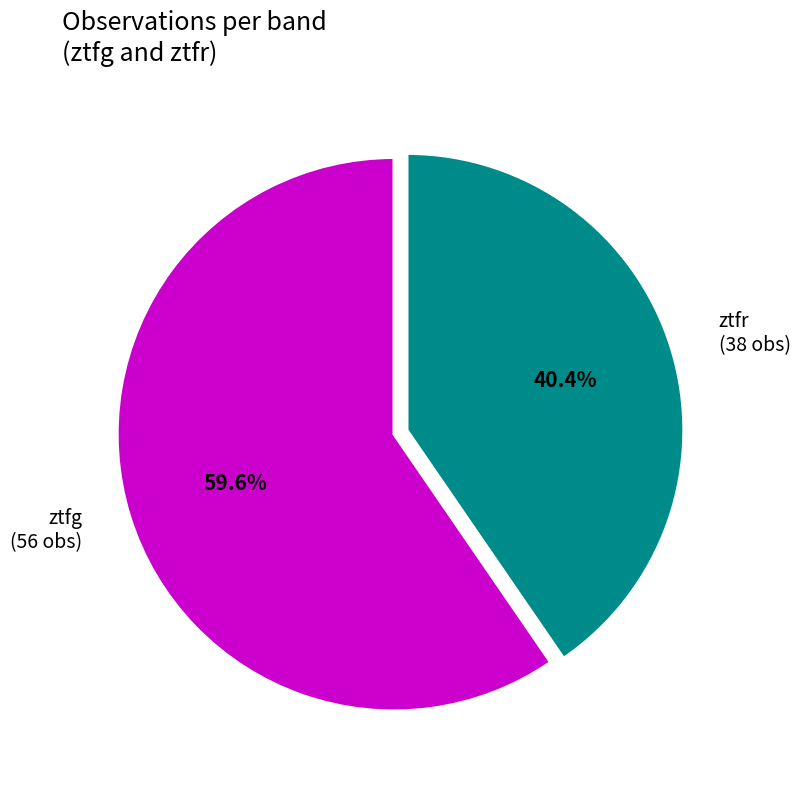

Is the sum of ztfg and ztfr greater than half?

Yes